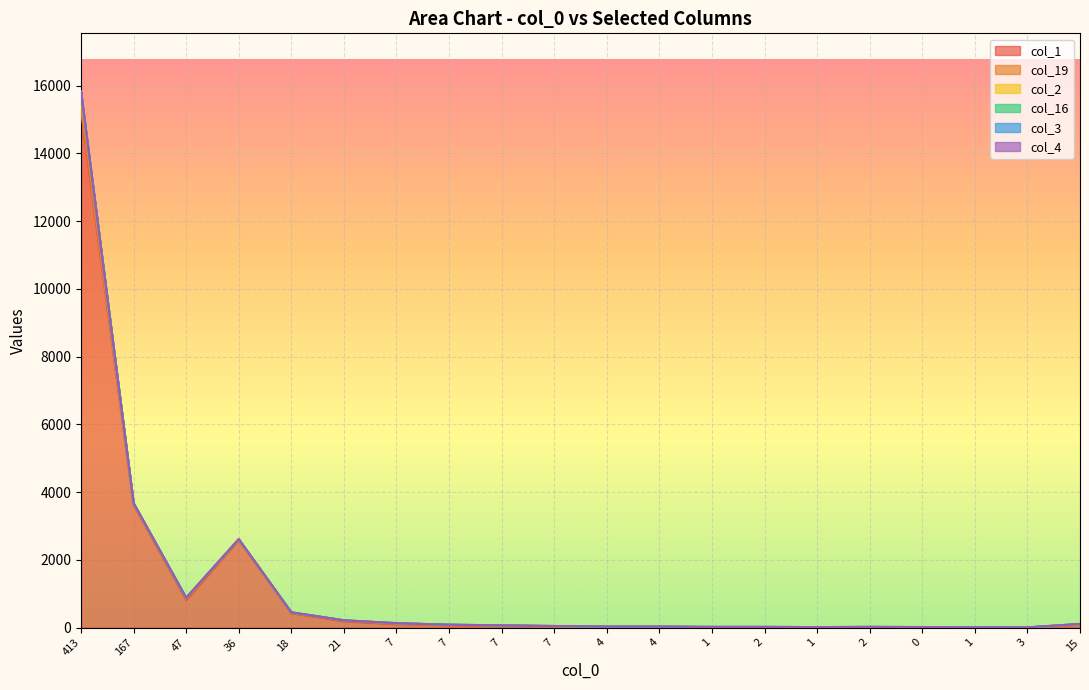

Which series has the largest total across all categories?

col_1